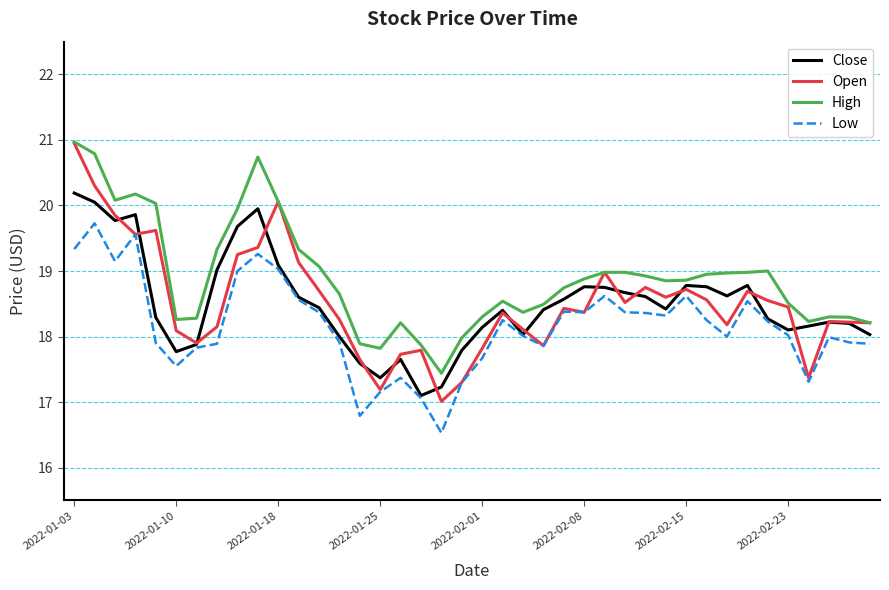

What is the difference between the maximum and second lowest values in the Close series?

3.0